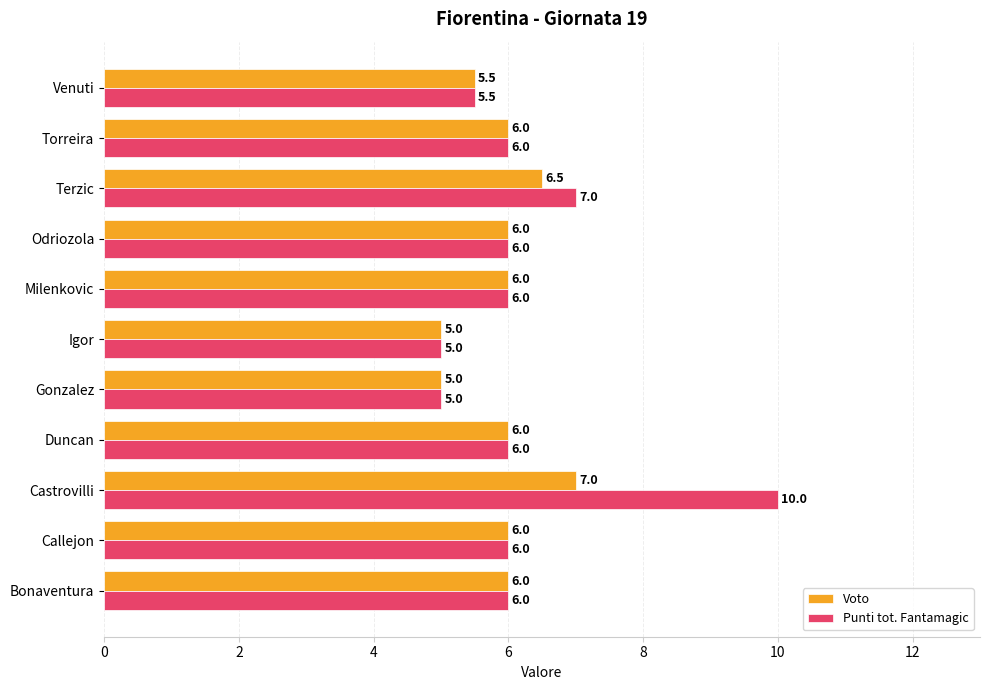

What is the difference between the Punti tot. Fantamagic values at Igor and Callejon?

1.0